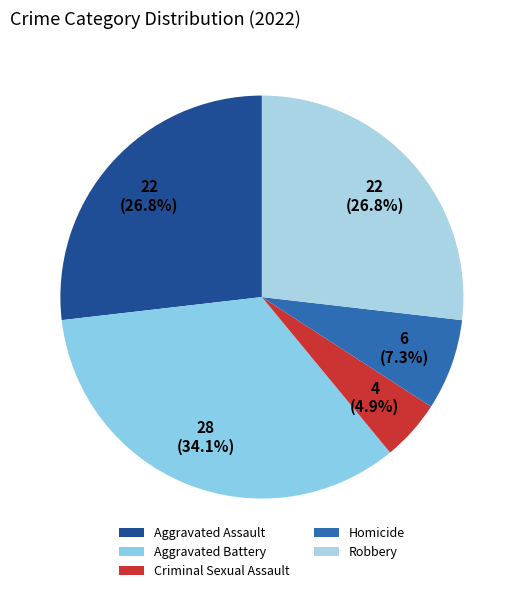

What is the largest slice in the pie chart?

Aggravated Battery